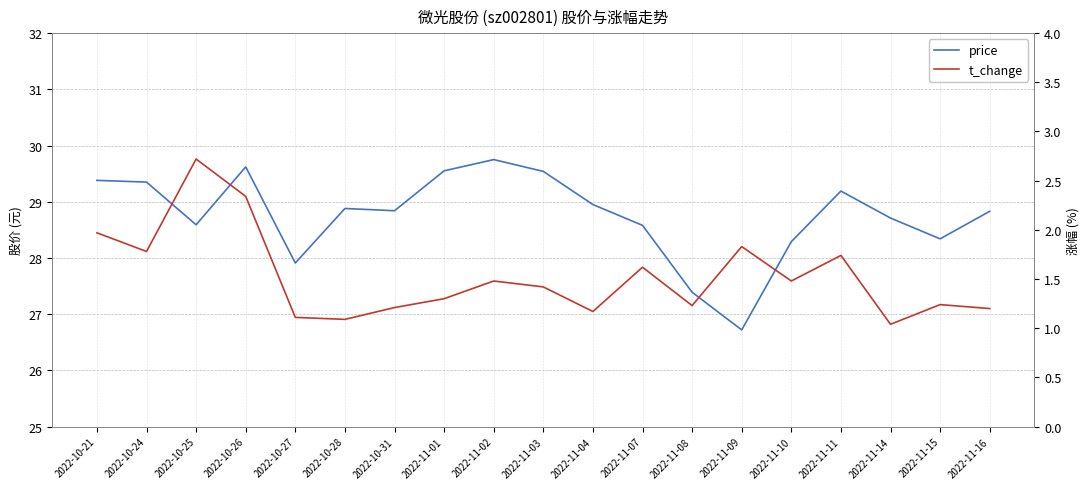

What is the total value across all series at 2022-11-10?

29.8